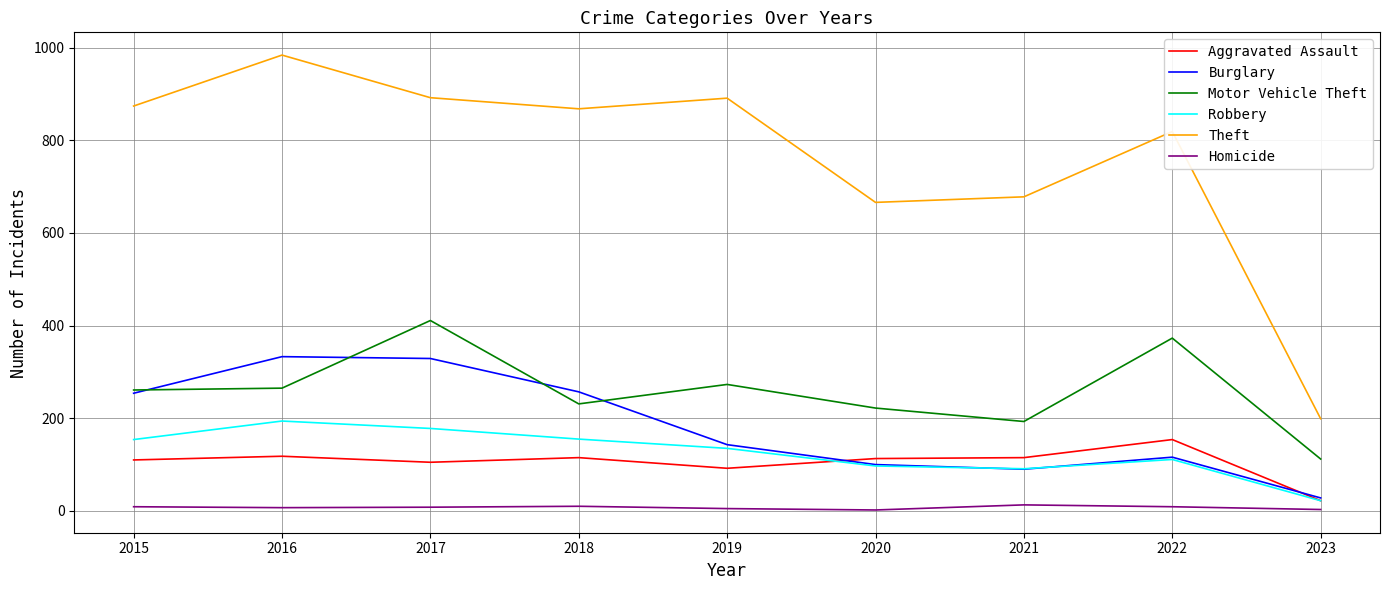

Is the value of Aggravated Assault at 2018 greater than the value of Theft at 2015?

No